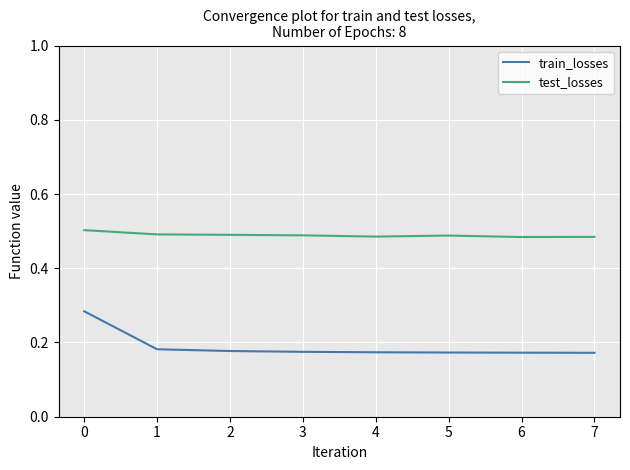

At which category is the sum across all series the highest?

0